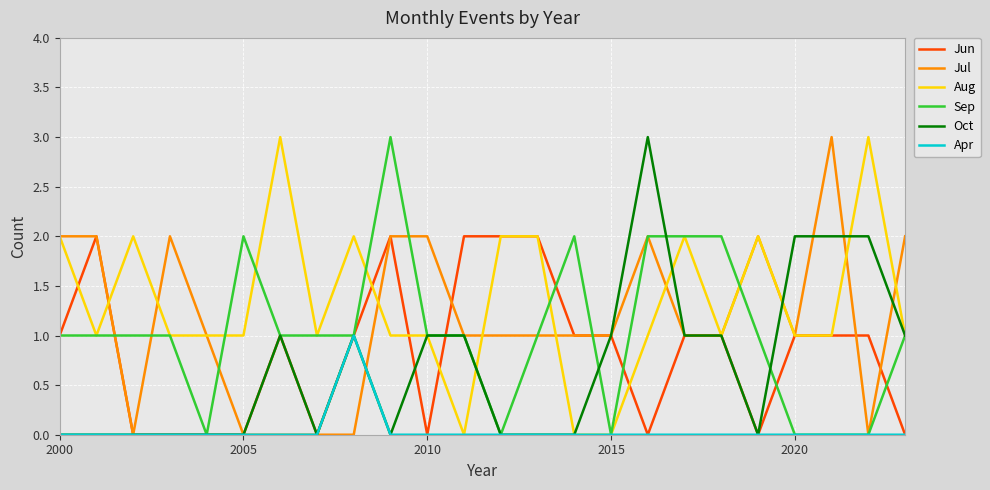

What is the highest value of the Oct series?

3